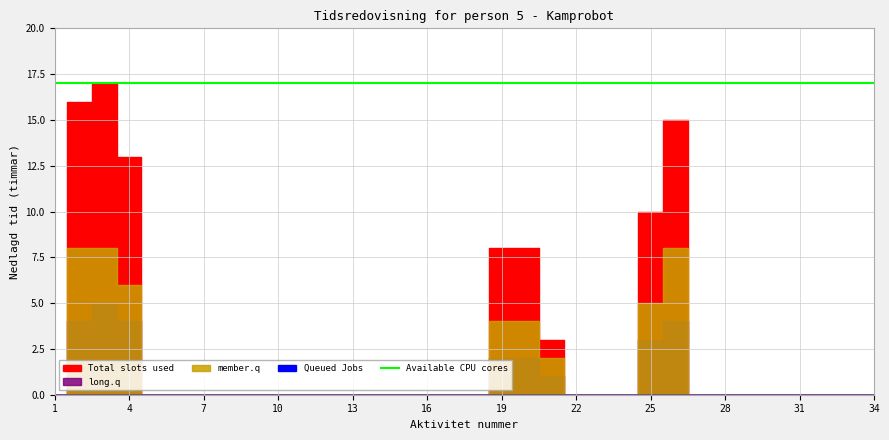

Reading left to right, what are all the values shown in this chart?

Total slots used: 1=0	2=16	3=17	4=13	5=0	6=0	7=0	8=0	9=0	10=0	11=0	12=0	13=0	14=0	15=0	16=0	17=0	18=0	19=8	20=8	21=3	22=0	23=0	24=0	25=10	26=15	27=0	28=0	29=0	30=0	31=0	32=0	33=0	34=0
Queued Jobs: 1=0	2=0	3=0	4=0	5=0	6=0	7=0	8=0	9=0	10=0	11=0	12=0	13=0	14=0	15=0	16=0	17=0	18=0	19=0	20=0	21=0	22=0	23=0	24=0	25=0	26=0	27=0	28=0	29=0	30=0	31=0	32=0	33=0	34=0
member.q: 1=0	2=8	3=8	4=6	5=0	6=0	7=0	8=0	9=0	10=0	11=0	12=0	13=0	14=0	15=0	16=0	17=0	18=0	19=4	20=4	21=2	22=0	23=0	24=0	25=5	26=8	27=0	28=0	29=0	30=0	31=0	32=0	33=0	34=0
long.q: 1=0	2=4	3=5	4=4	5=0	6=0	7=0	8=0	9=0	10=0	11=0	12=0	13=0	14=0	15=0	16=0	17=0	18=0	19=2	20=2	21=1	22=0	23=0	24=0	25=3	26=4	27=0	28=0	29=0	30=0	31=0	32=0	33=0	34=0
Available CPU cores: 1=17	2=17	3=17	4=17	5=17	6=17	7=17	8=17	9=17	10=17	11=17	12=17	13=17	14=17	15=17	16=17	17=17	18=17	19=17	20=17	21=17	22=17	23=17	24=17	25=17	26=17	27=17	28=17	29=17	30=17	31=17	32=17	33=17	34=17